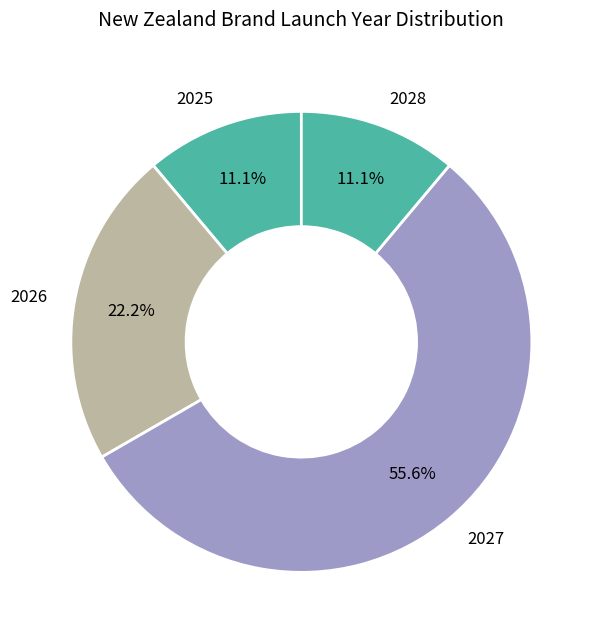

Which slice is the largest?

2027